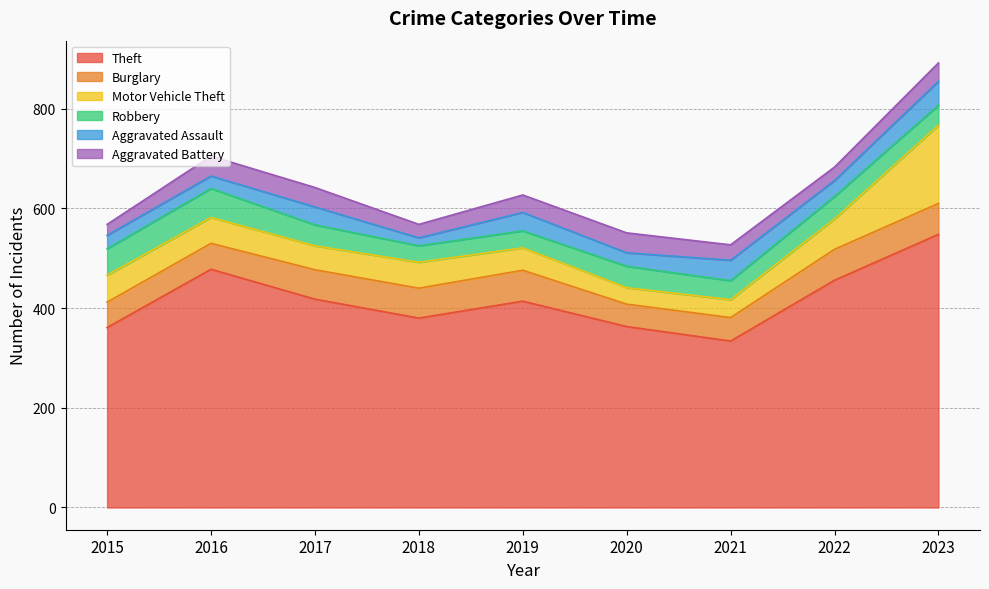

Reading left to right, list all the values displayed in this chart.

Theft: 2015=361	2016=478	2017=418	2018=380	2019=414	2020=363	2021=334	2022=456	2023=548
Burglary: 2015=51	2016=52	2017=59	2018=60	2019=62	2020=45	2021=47	2022=62	2023=62
Motor Vehicle Theft: 2015=54	2016=52	2017=48	2018=52	2019=45	2020=33	2021=36	2022=61	2023=157
Robbery: 2015=53	2016=58	2017=42	2018=33	2019=34	2020=43	2021=38	2022=45	2023=40
Aggravated Assault: 2015=27	2016=25	2017=36	2018=16	2019=37	2020=27	2021=41	2022=32	2023=48
Aggravated Battery: 2015=22	2016=40	2017=39	2018=27	2019=35	2020=40	2021=31	2022=27	2023=37